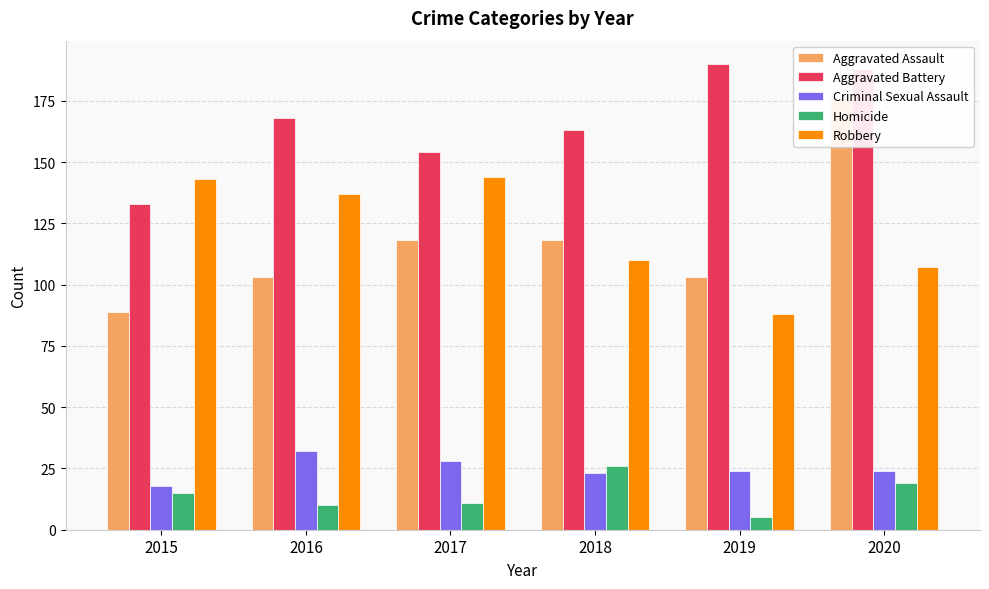

Reading right to left, transcribe all the data shown in this chart.

Aggravated Assault: 2020=176	2019=103	2018=118	2017=118	2016=103	2015=89
Aggravated Battery: 2020=188	2019=190	2018=163	2017=154	2016=168	2015=133
Criminal Sexual Assault: 2020=24	2019=24	2018=23	2017=28	2016=32	2015=18
Homicide: 2020=19	2019=5	2018=26	2017=11	2016=10	2015=15
Robbery: 2020=107	2019=88	2018=110	2017=144	2016=137	2015=143